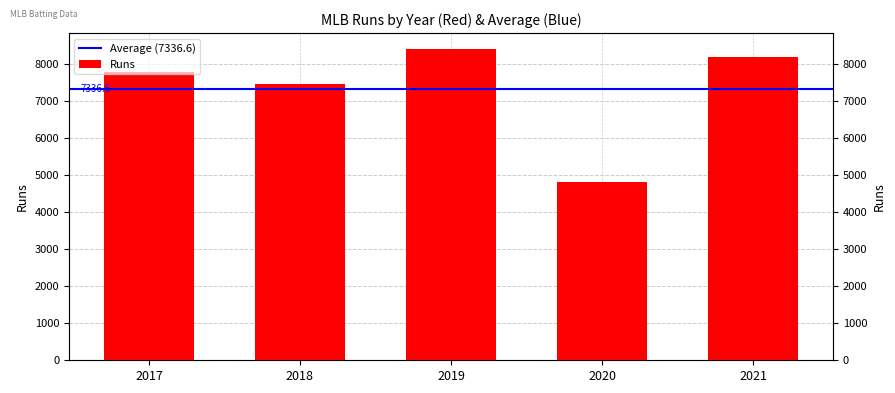

What is the sum of all values?

36683